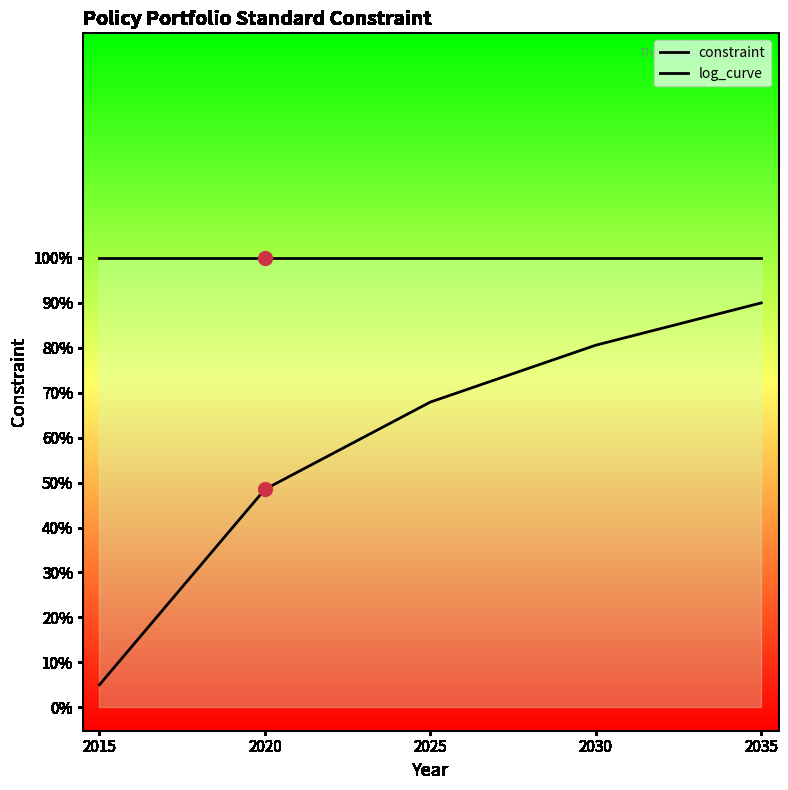

Is it true that constraint equals 0.5 at 2030?

False